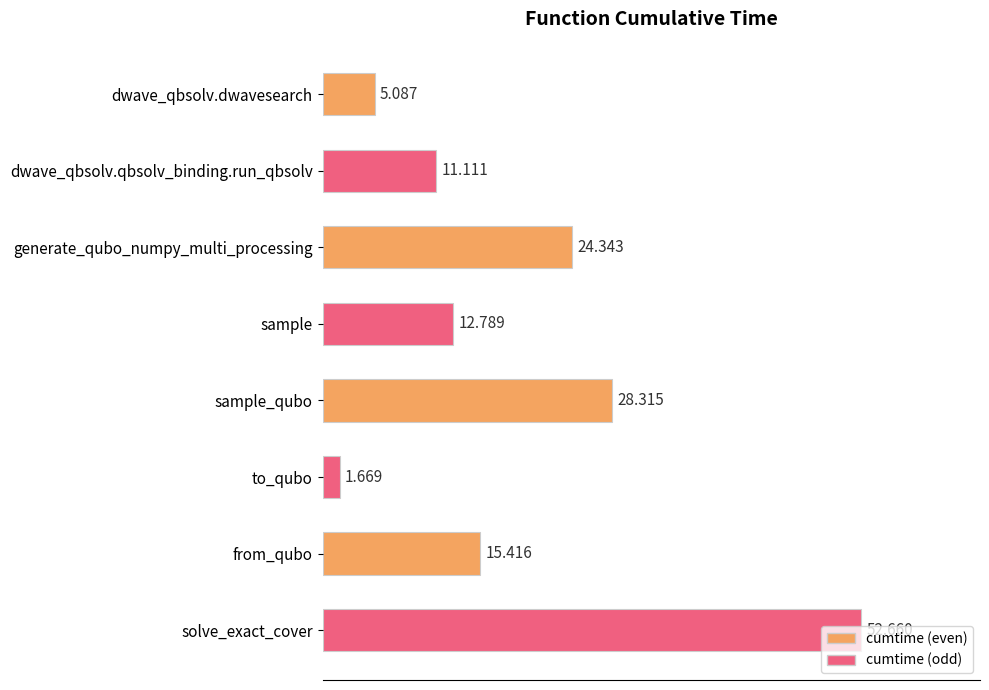

List the labels in order of value, largest first.

solve_exact_cover, sample_qubo, generate_qubo_numpy_multi_processing, from_qubo, sample, dwave_qbsolv.qbsolv_binding.run_qbsolv, dwave_qbsolv.dwavesearch, to_qubo